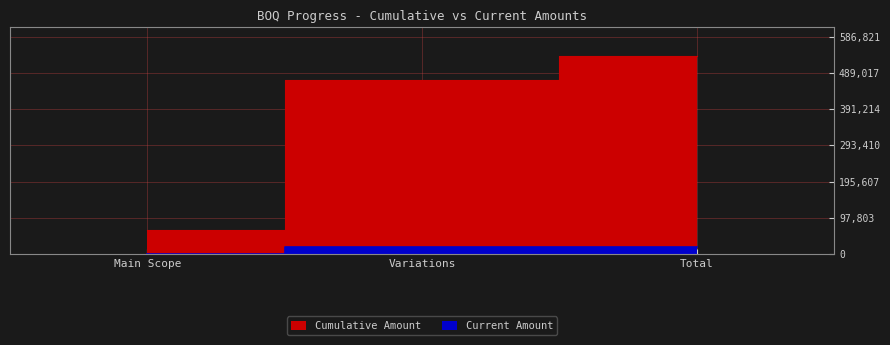

Which has a higher value, Main Scope or Variations?

Variations